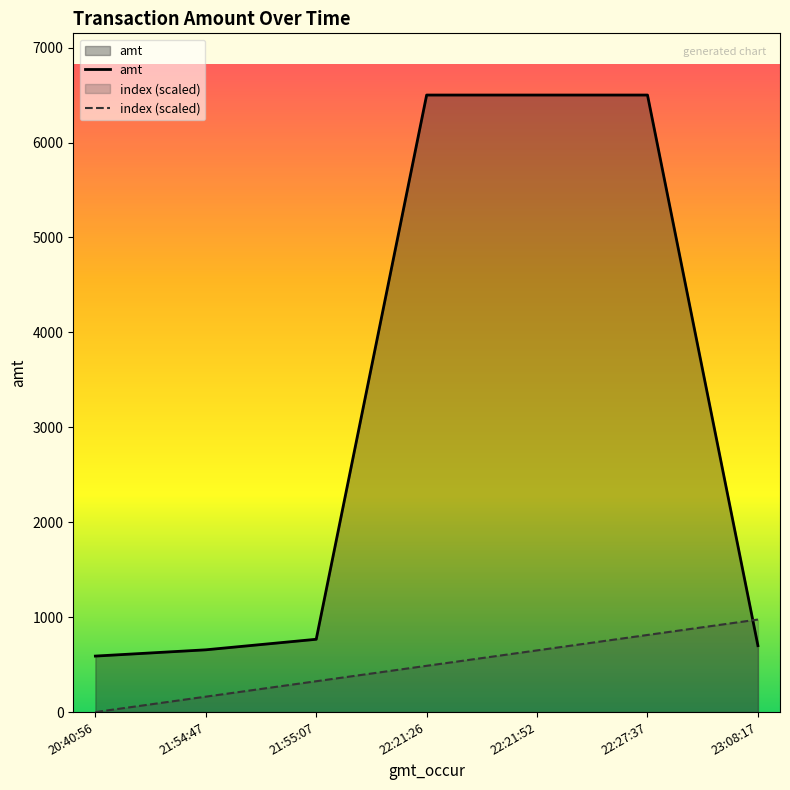

How many categories are shown in the chart?

7